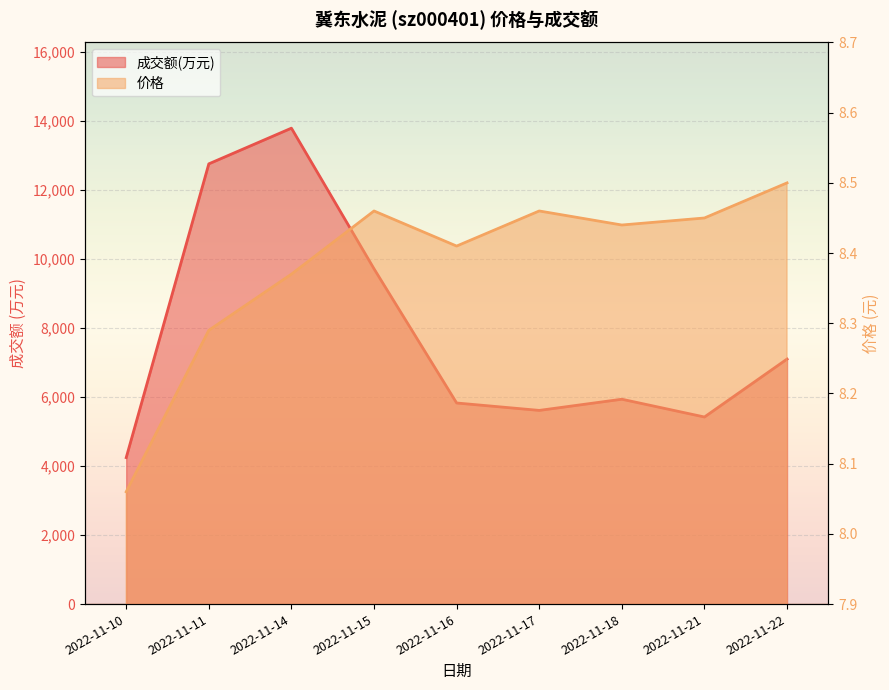

What is the total value across all series at 2022-11-22?

7108.5